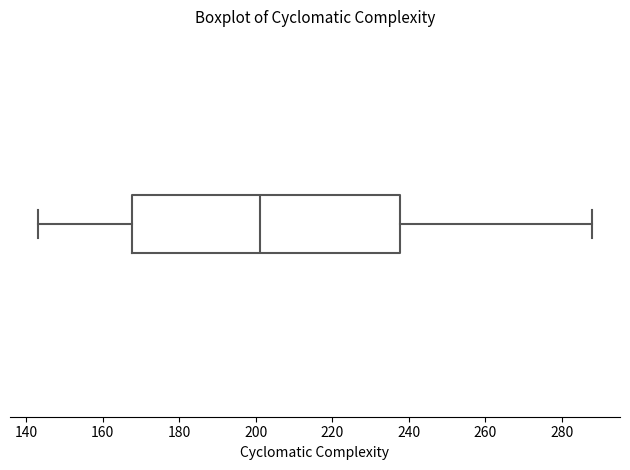

Where is the right edge of the box on the x-axis? The values are not printed on the chart, so give them approximately, as read against the axis.

238